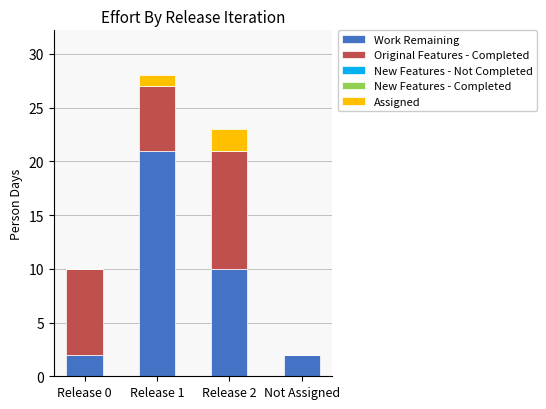

True or false: Work Remaining has a value of 32 at Release 1.

False